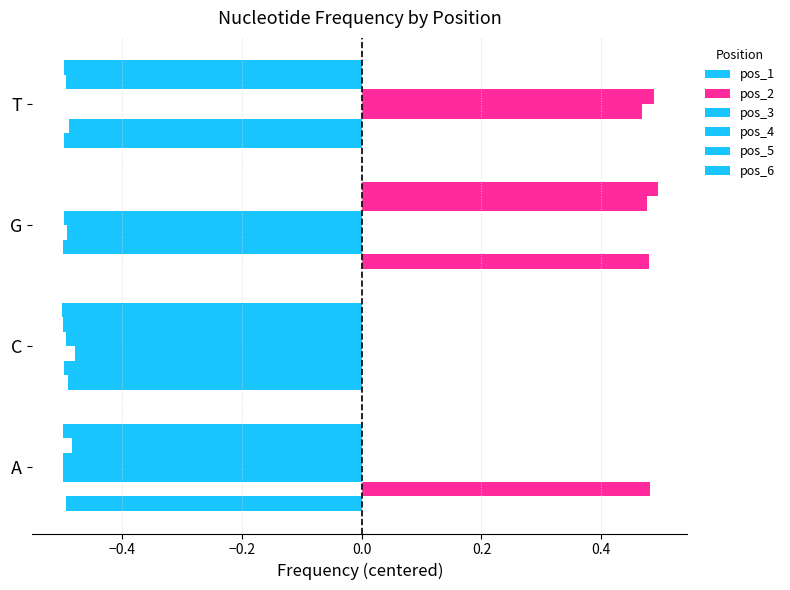

How many negative values does the pos_4 series have?

3